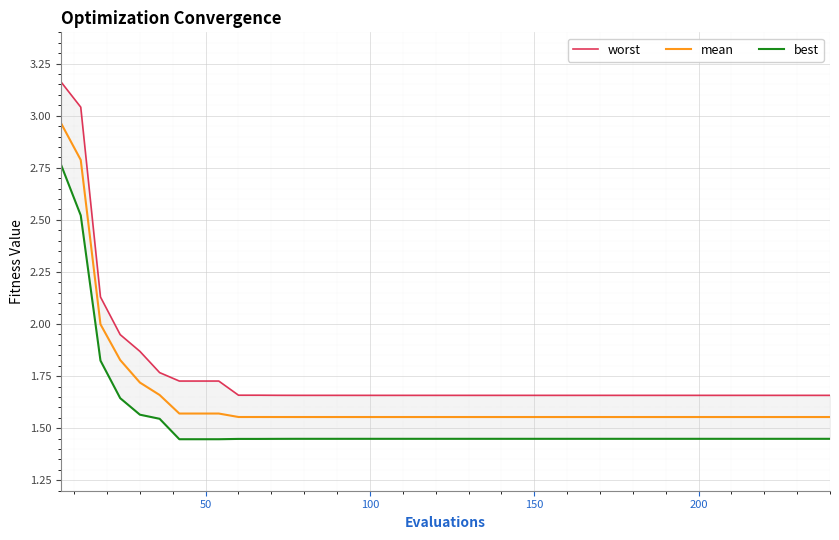

What are all the series names shown in the legend?

worst, mean, best